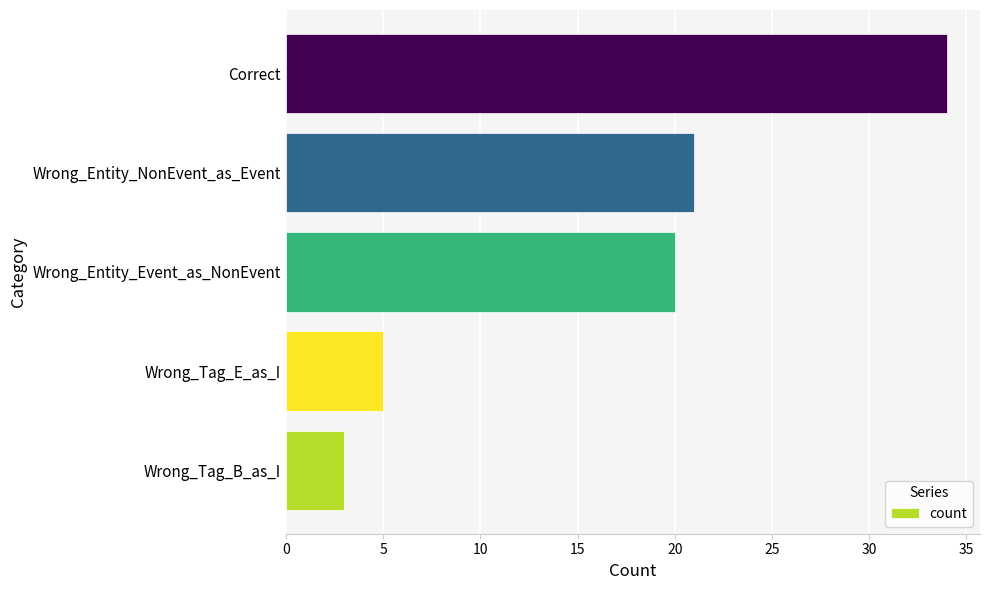

Where is the data nearest to the value 18?

Wrong_Entity_Event_as_NonEvent